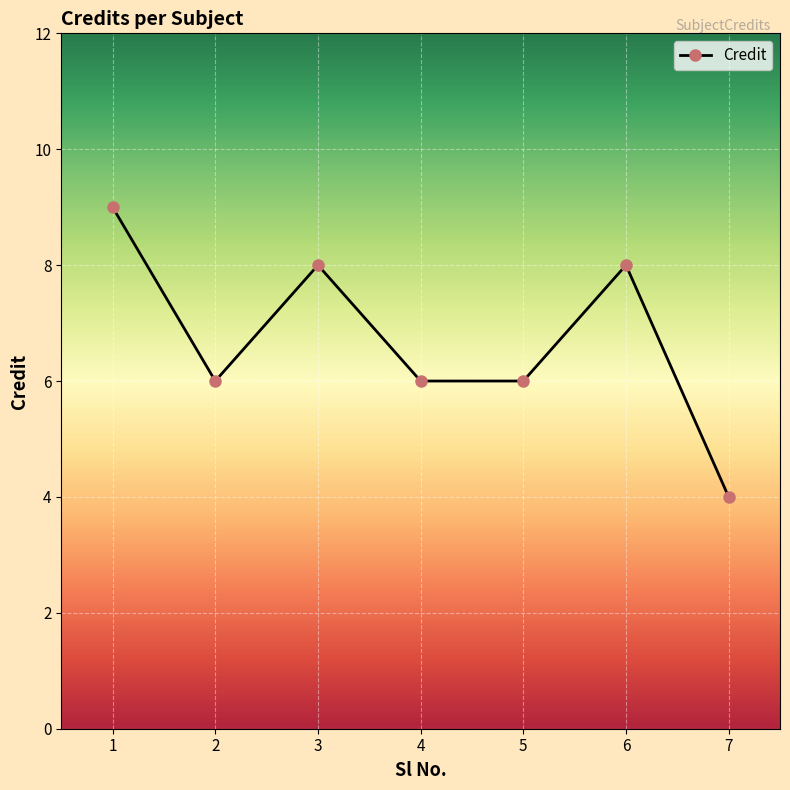

Does the chart have visible grid lines?

Yes